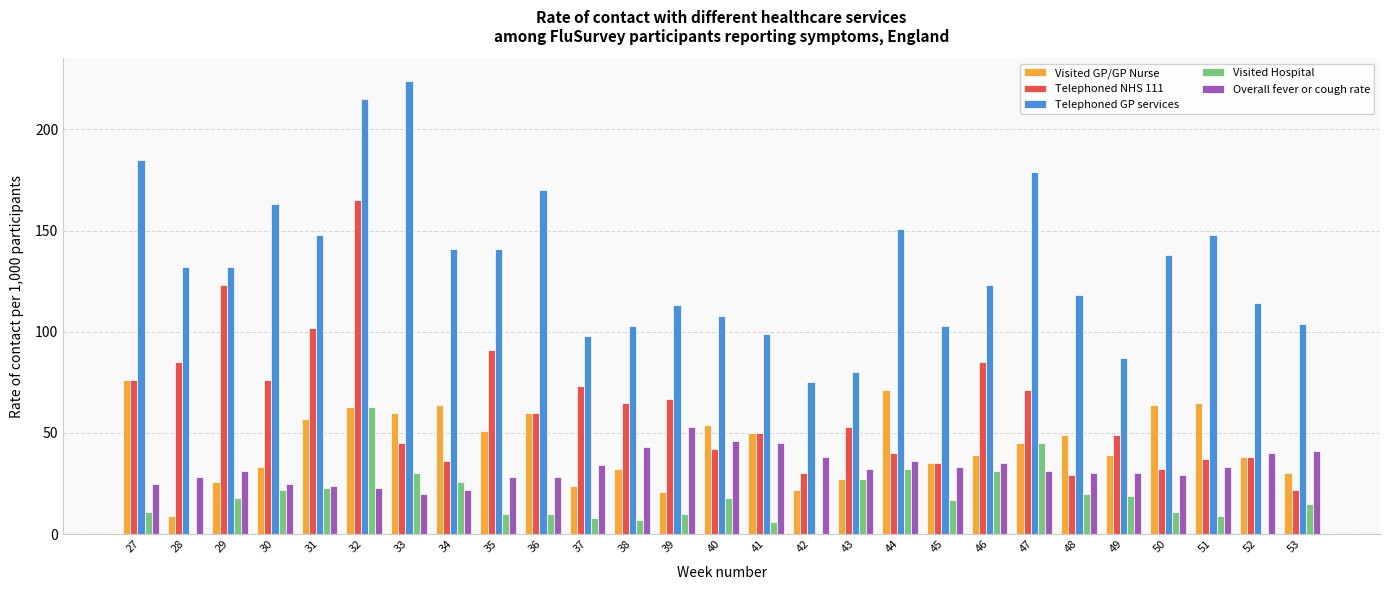

What is the highest value of the Telephoned GP services series?

224